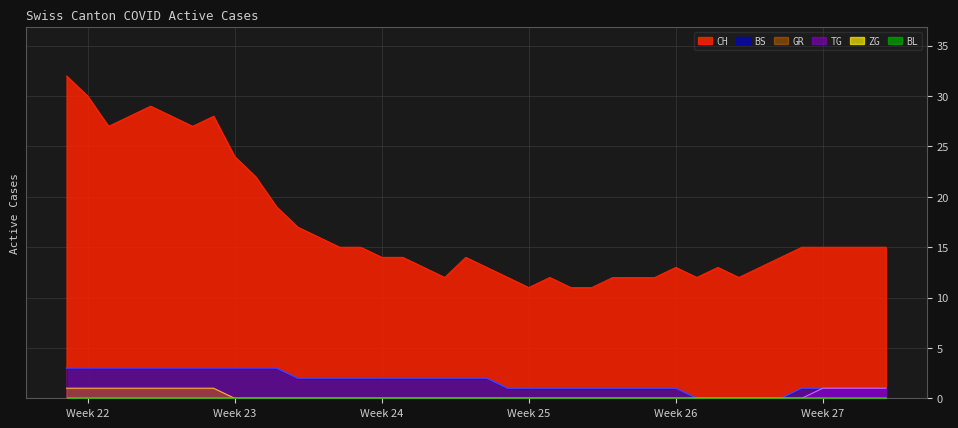

True or false: BS and TG intersect in this chart.

False